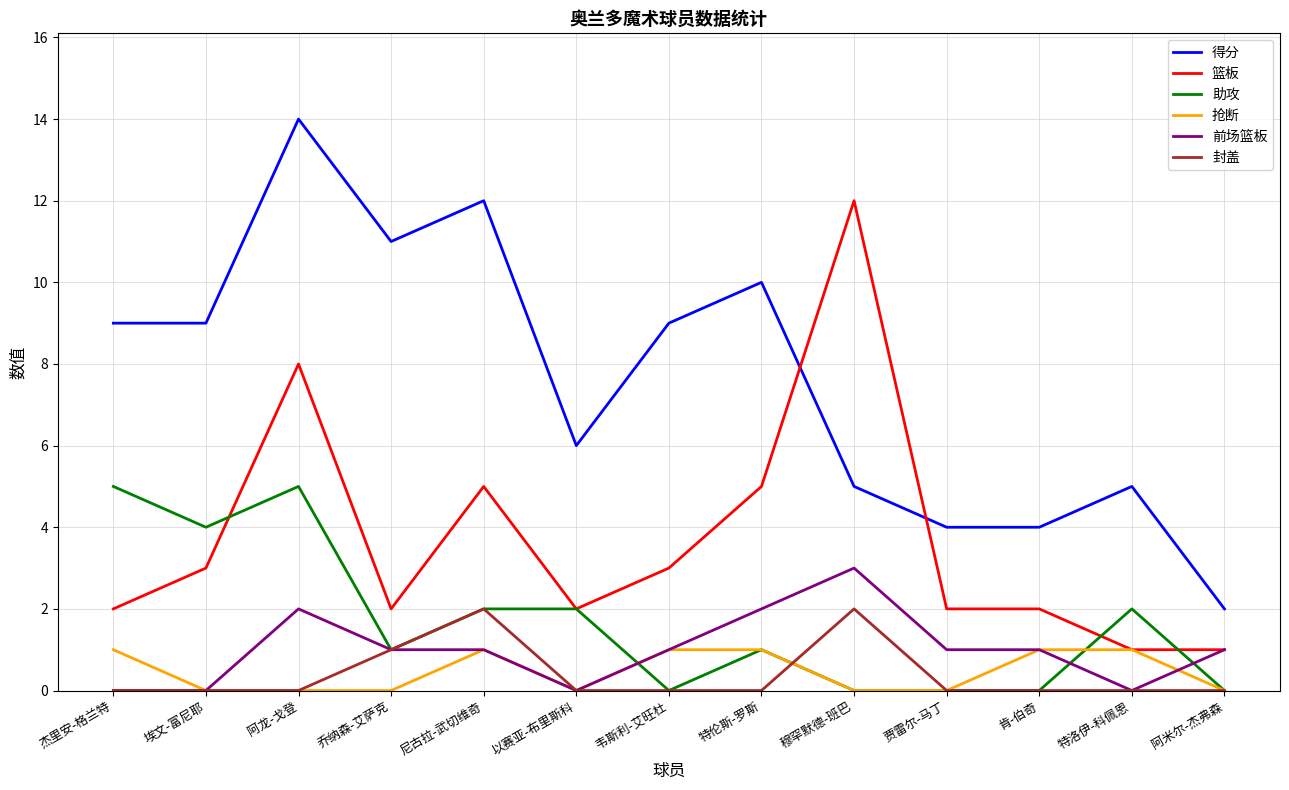

What is the difference between the maximum and minimum values in the 抢断 series?

1